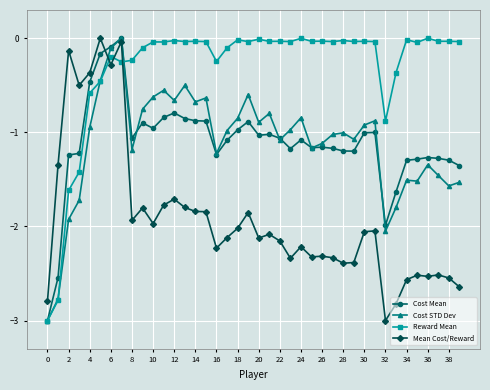

How many lines are shown in the chart?

4